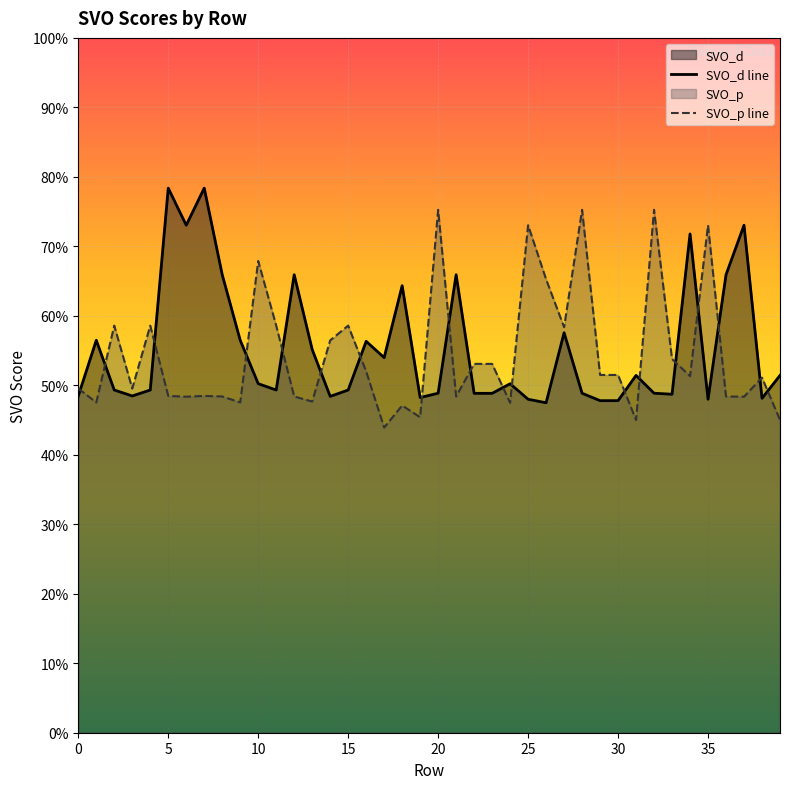

Rank the series by their maximum value, from highest to lowest.

SVO_d line, SVO_p line